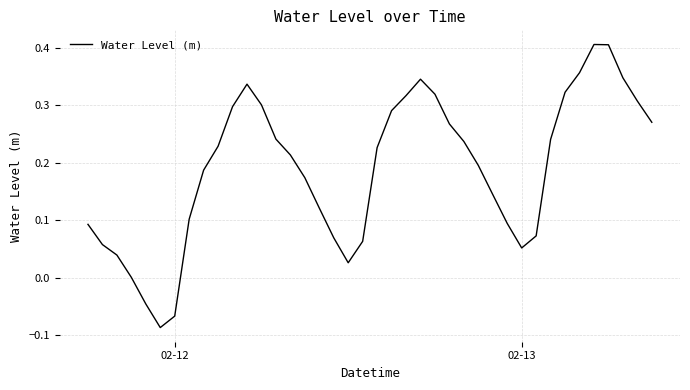

What is the difference between the maximum and minimum values?

0.5